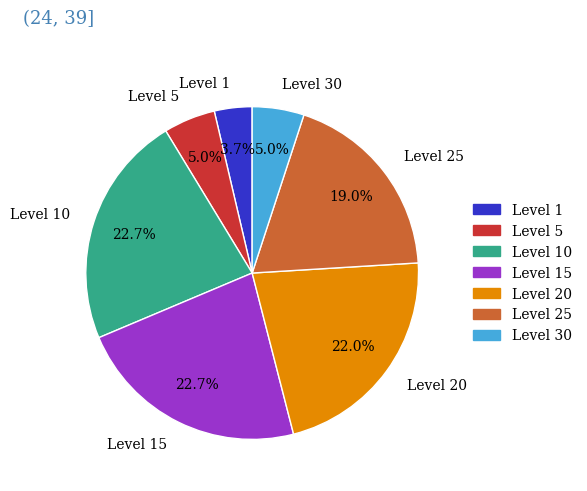

What is the smallest slice in the pie chart?

Level 1